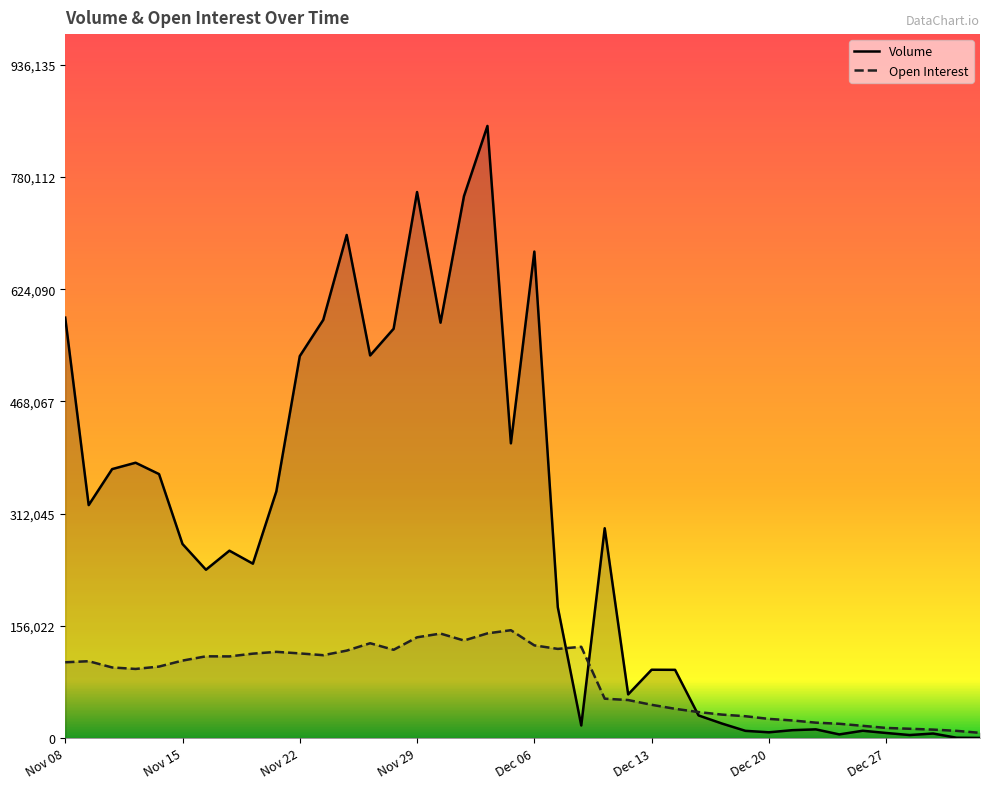

How many intersections are there between Open Interest and Volume?

3